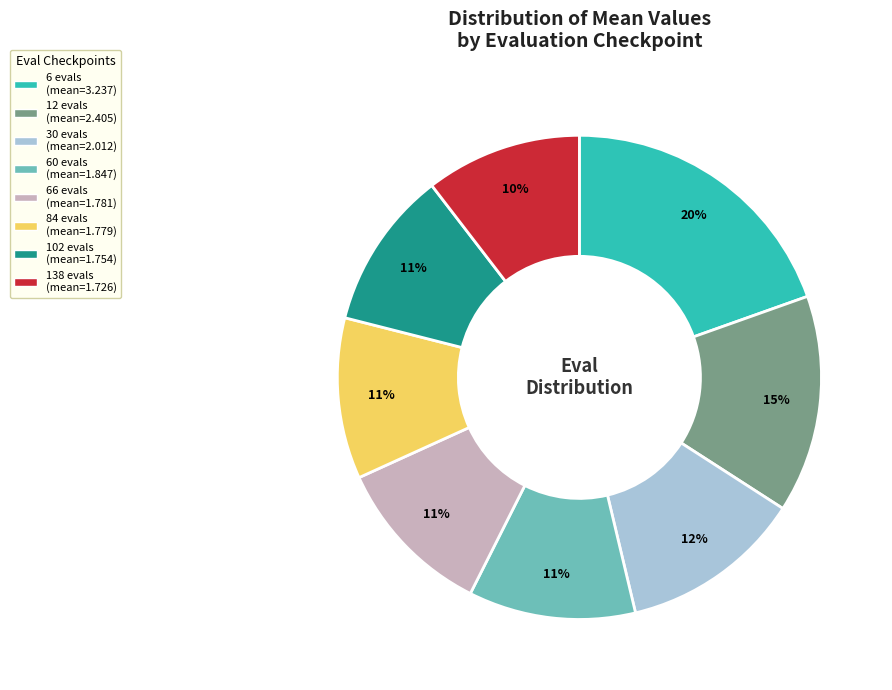

Combined, do 12 evals and 66 evals account for over 50%?

No